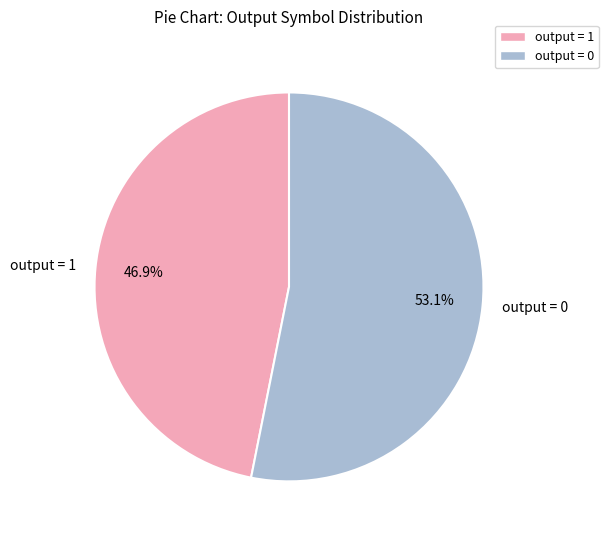

Which slice represents more than half of the pie?

output = 0